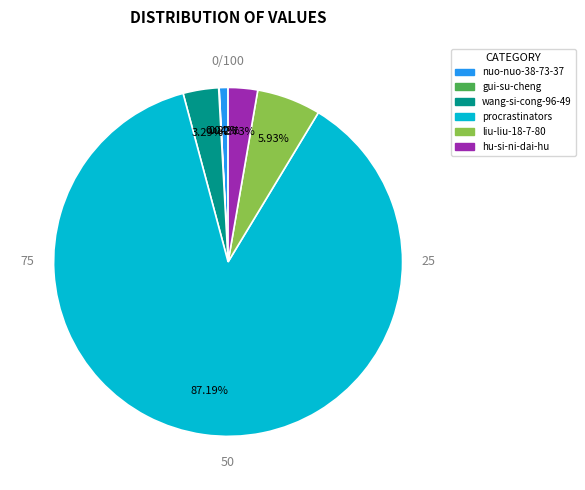

Which category accounts for the majority?

procrastinators